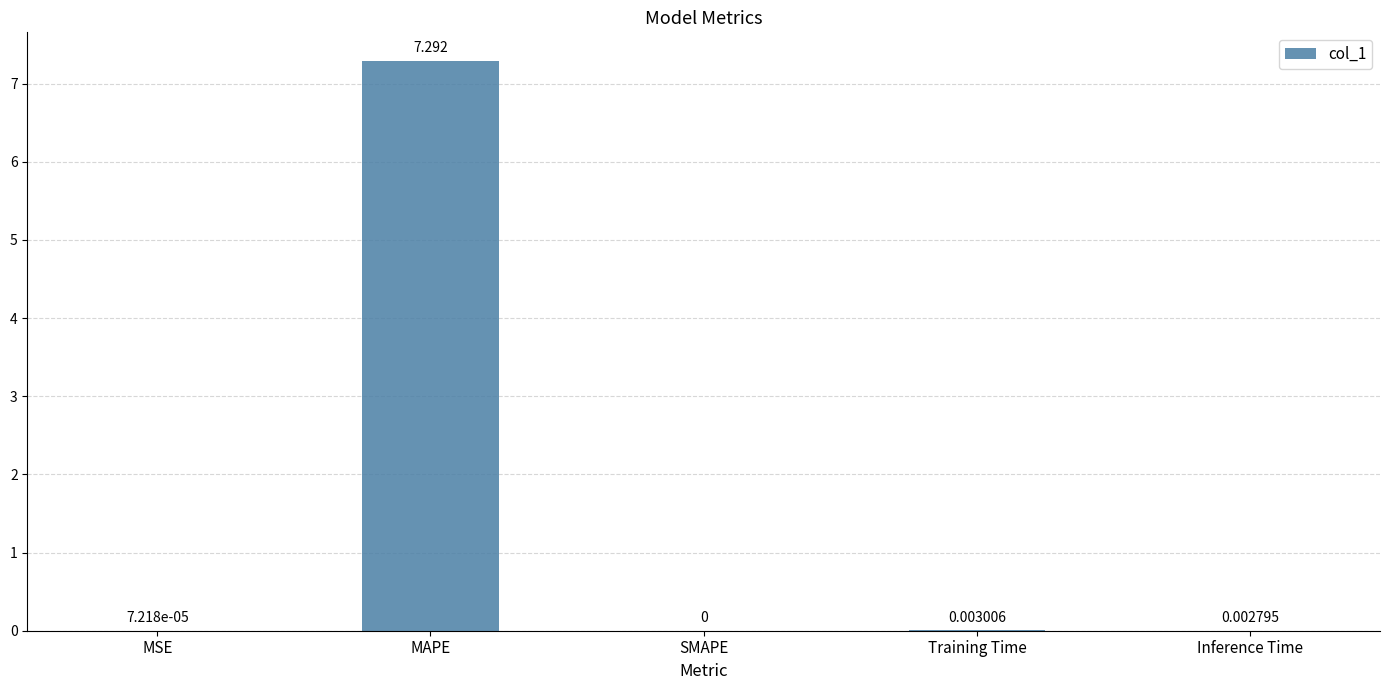

How many distinct data groups are displayed?

1